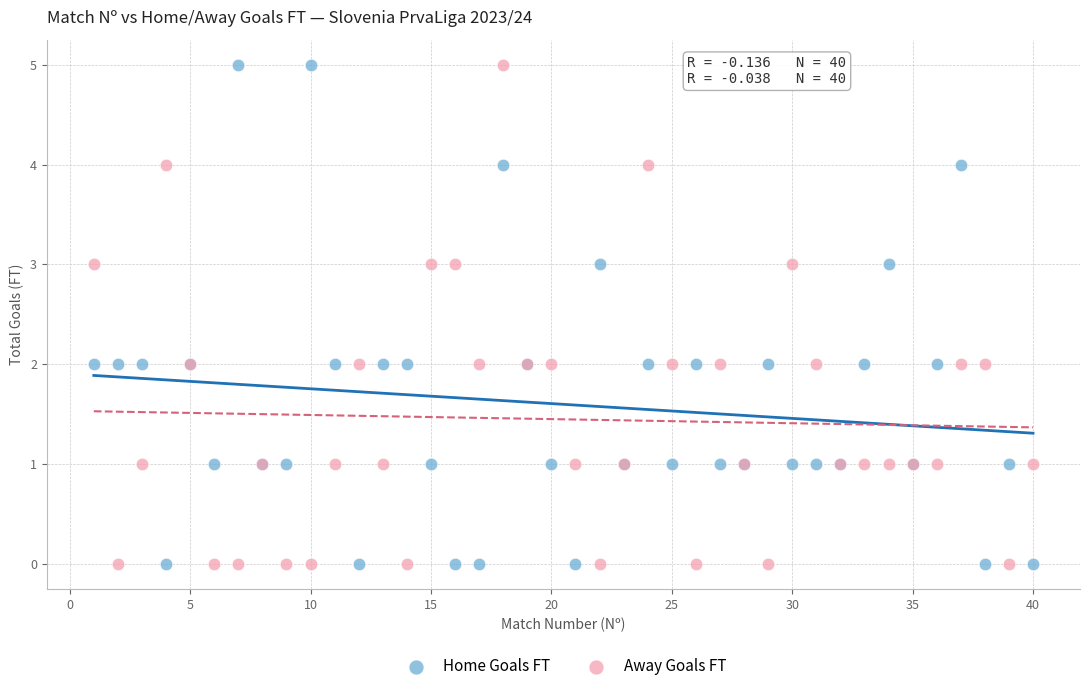

What is the X range (max minus min) for the scatter plot?

39